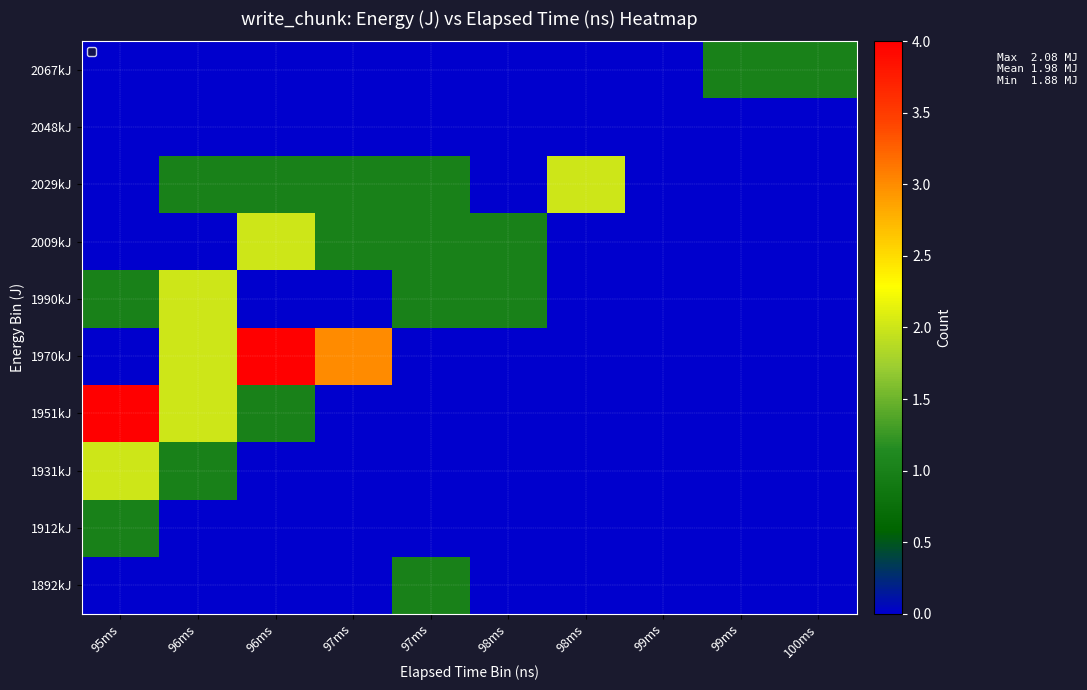

Reading left to right, transcribe all the data shown in this chart.

1892kJ: 95ms=0	96ms=0	96ms=0	97ms=0	97ms=1	98ms=0	98ms=0	99ms=0	99ms=0	100ms=0
1912kJ: 95ms=1	96ms=0	96ms=0	97ms=0	97ms=0	98ms=0	98ms=0	99ms=0	99ms=0	100ms=0
1931kJ: 95ms=2	96ms=1	96ms=0	97ms=0	97ms=0	98ms=0	98ms=0	99ms=0	99ms=0	100ms=0
1951kJ: 95ms=4	96ms=2	96ms=1	97ms=0	97ms=0	98ms=0	98ms=0	99ms=0	99ms=0	100ms=0
1970kJ: 95ms=0	96ms=2	96ms=4	97ms=3	97ms=0	98ms=0	98ms=0	99ms=0	99ms=0	100ms=0
1990kJ: 95ms=1	96ms=2	96ms=0	97ms=0	97ms=1	98ms=1	98ms=0	99ms=0	99ms=0	100ms=0
2009kJ: 95ms=0	96ms=0	96ms=2	97ms=1	97ms=1	98ms=1	98ms=0	99ms=0	99ms=0	100ms=0
2029kJ: 95ms=0	96ms=1	96ms=1	97ms=1	97ms=1	98ms=0	98ms=2	99ms=0	99ms=0	100ms=0
2048kJ: 95ms=0	96ms=0	96ms=0	97ms=0	97ms=0	98ms=0	98ms=0	99ms=0	99ms=0	100ms=0
2067kJ: 95ms=0	96ms=0	96ms=0	97ms=0	97ms=0	98ms=0	98ms=0	99ms=0	99ms=1	100ms=1